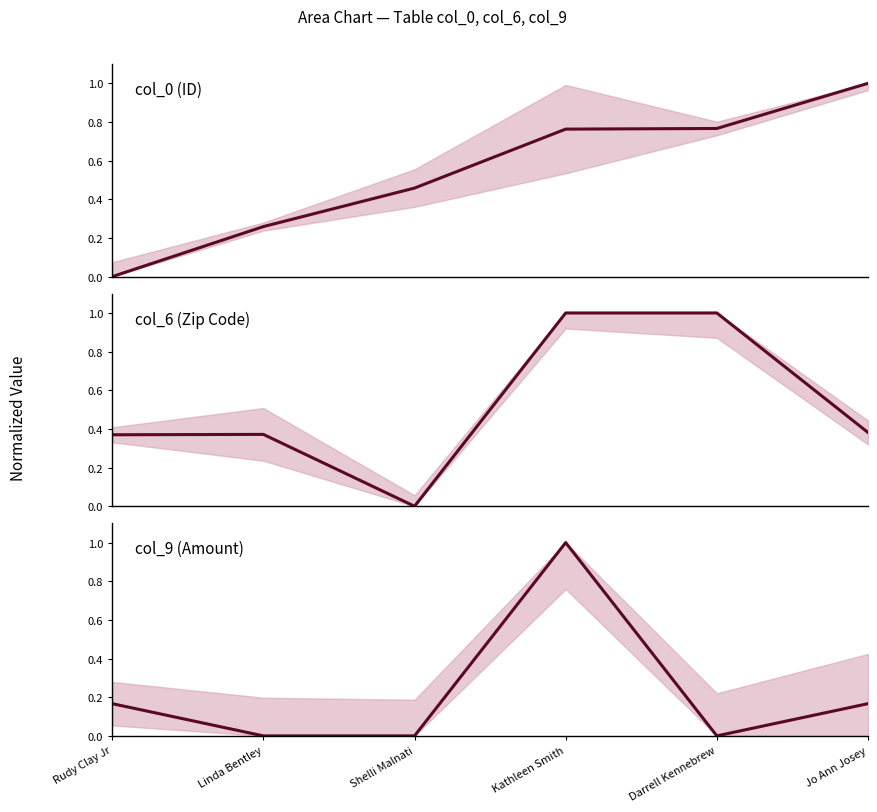

How many data points in col_0 are above 0?

5